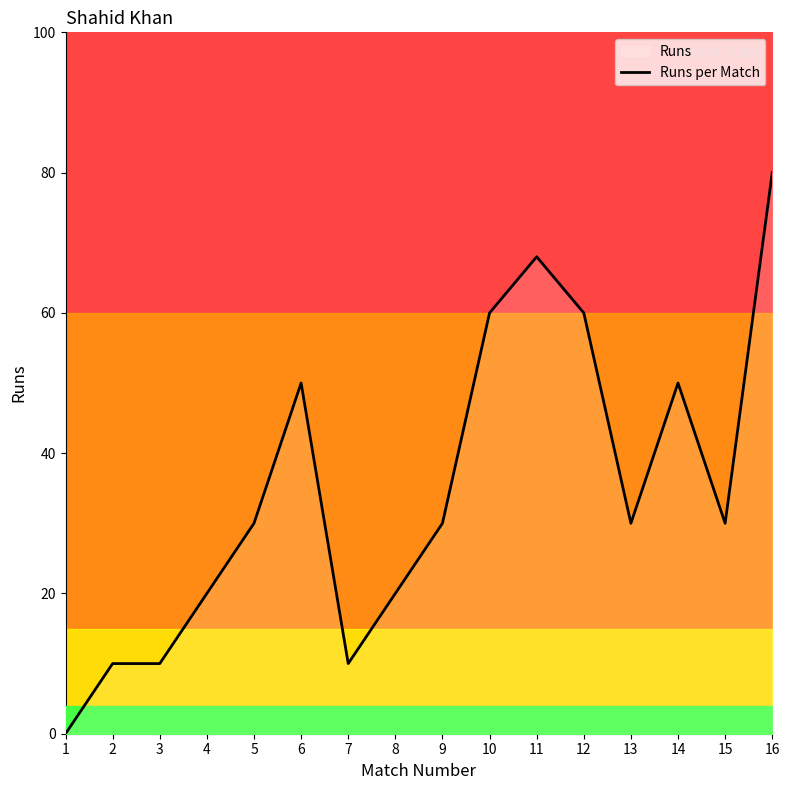

Which label corresponds to the smallest value in the chart?

1